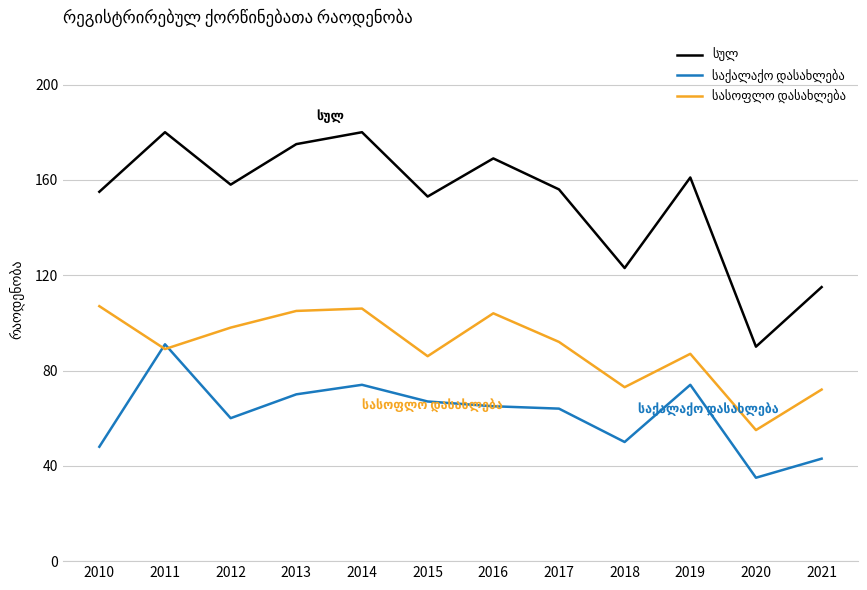

What is the minimum value shown in the chart?

35